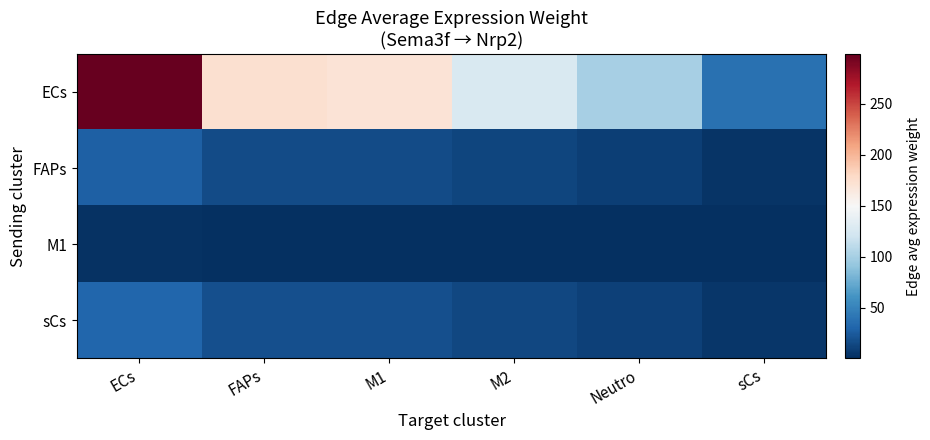

What is the spread (max minus min) of values at M1?

169.7